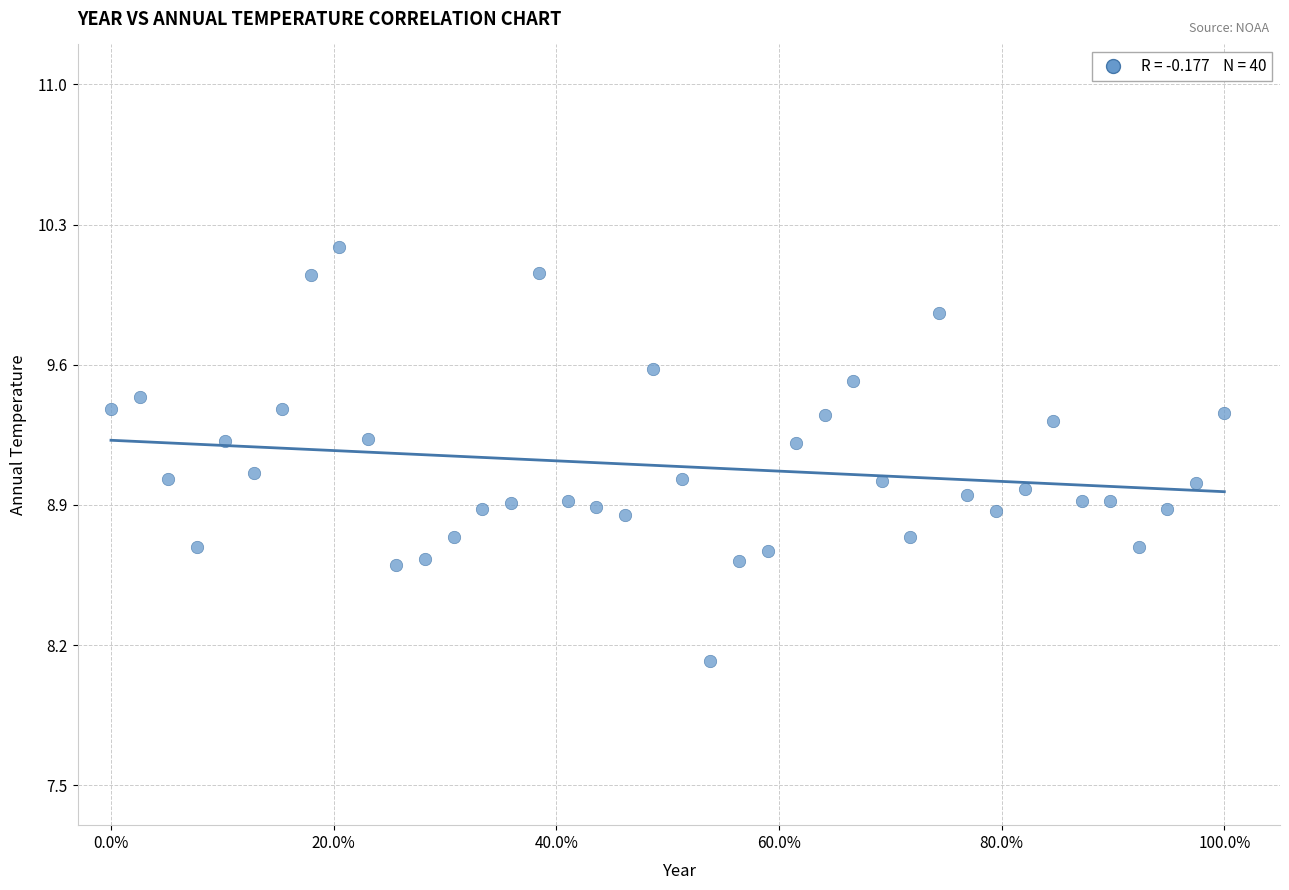

What is the range of Y values (max minus min)?

2.1